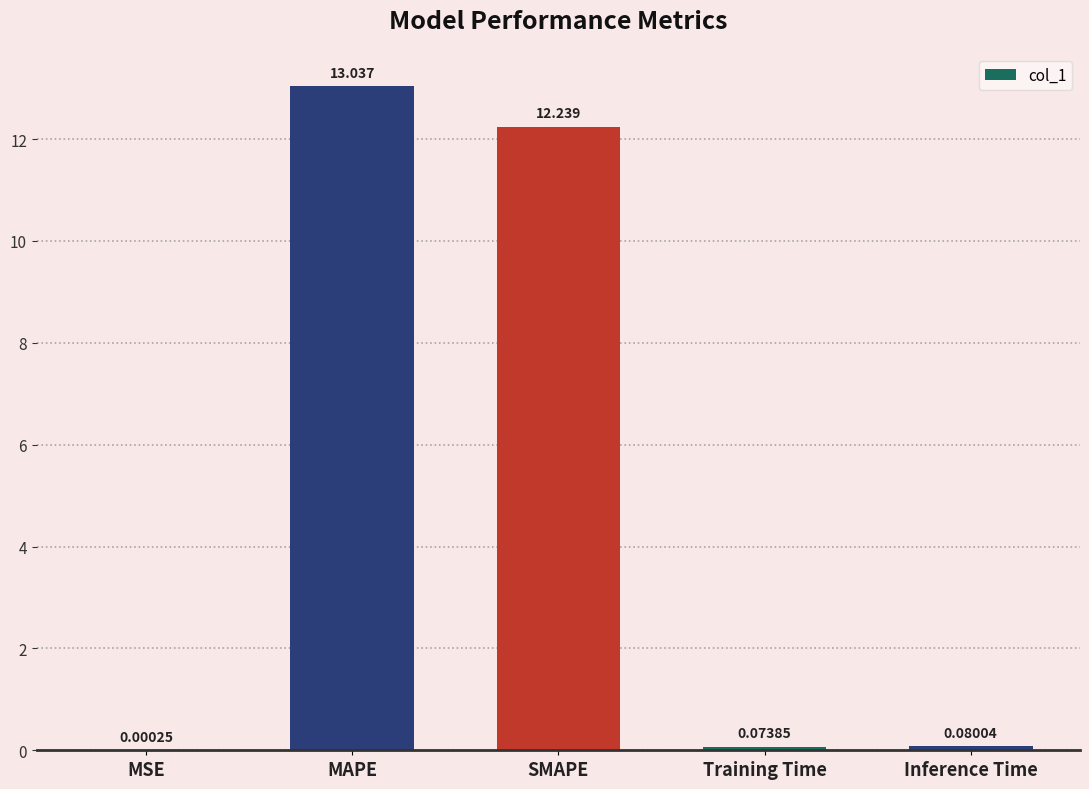

At which category does the chart reach its peak across all series?

MAPE